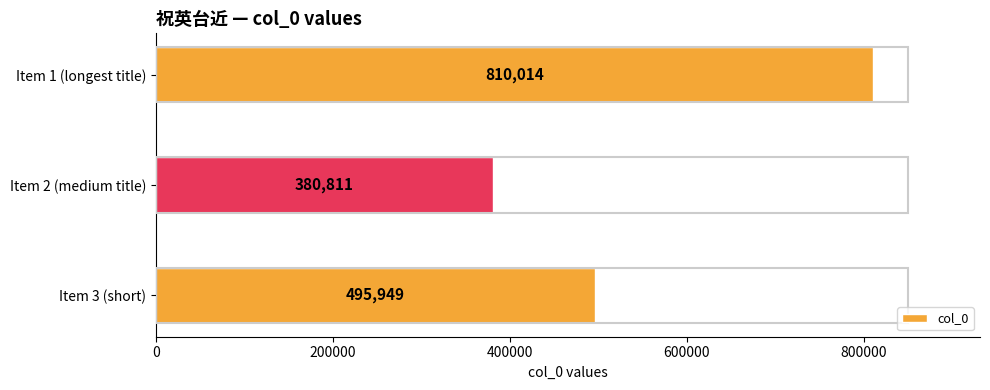

At which label is the value closest to 595412?

Item 3 (short)